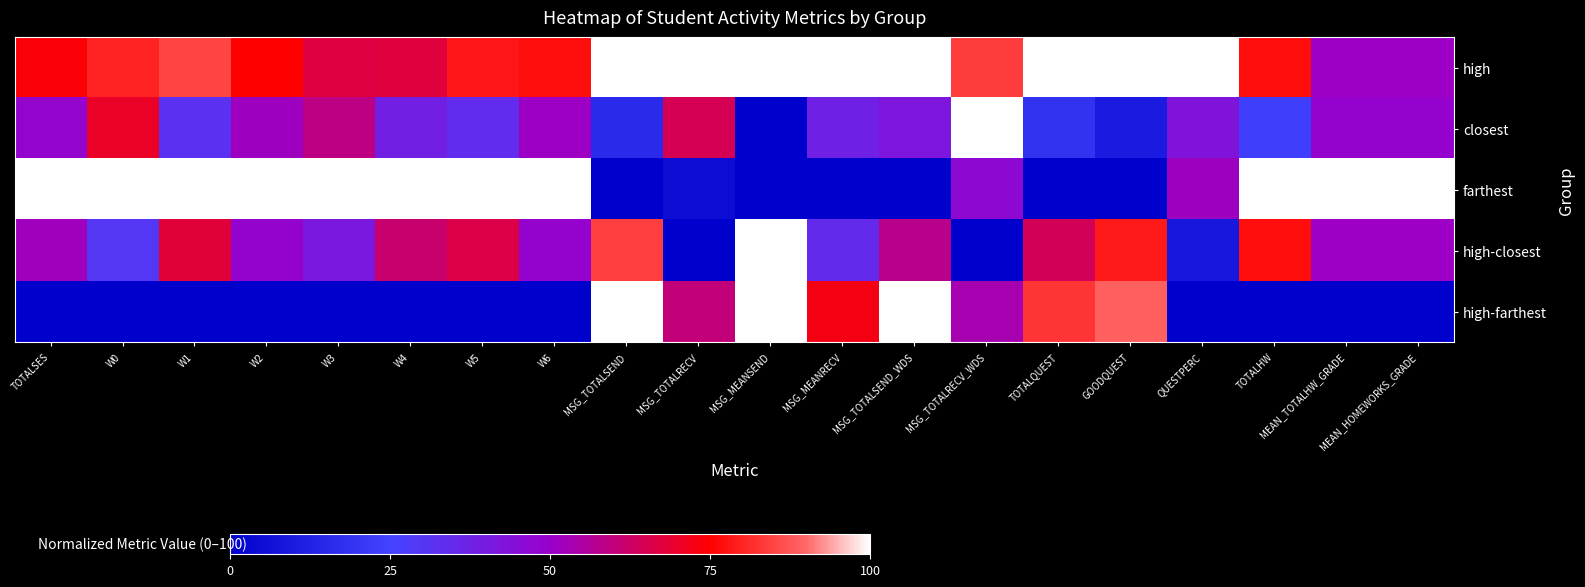

What is the spread (max minus min) of values at QUESTPERC?

1.0